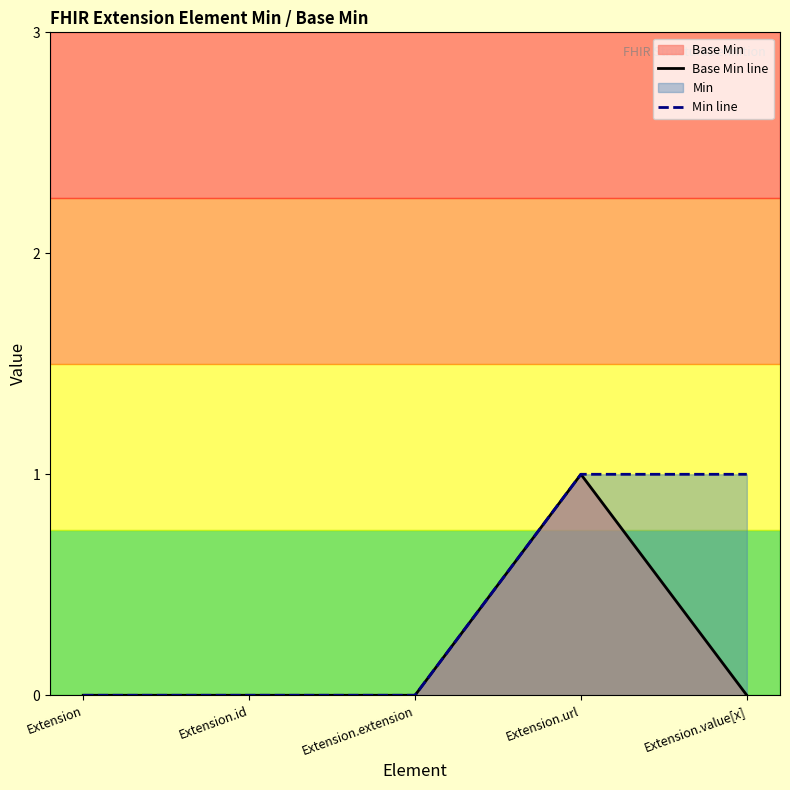

At Extension.url, list the series in order from smallest to largest.

Base Min line, Min line